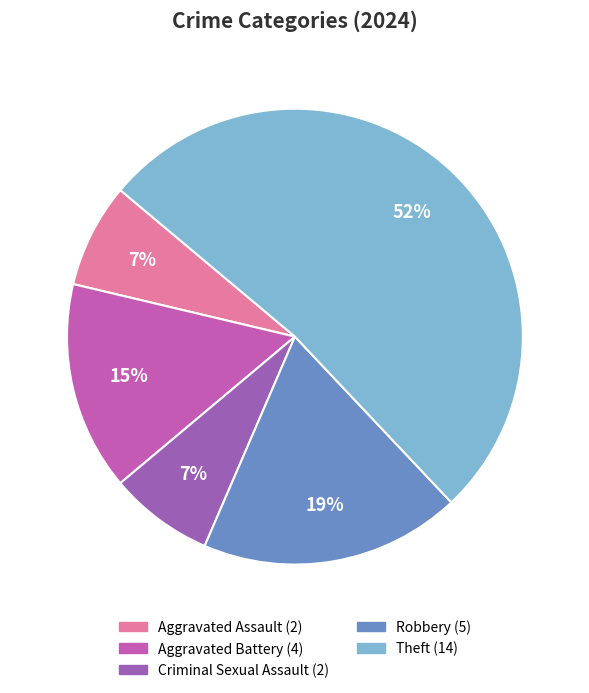

How many segments does this pie chart have?

5